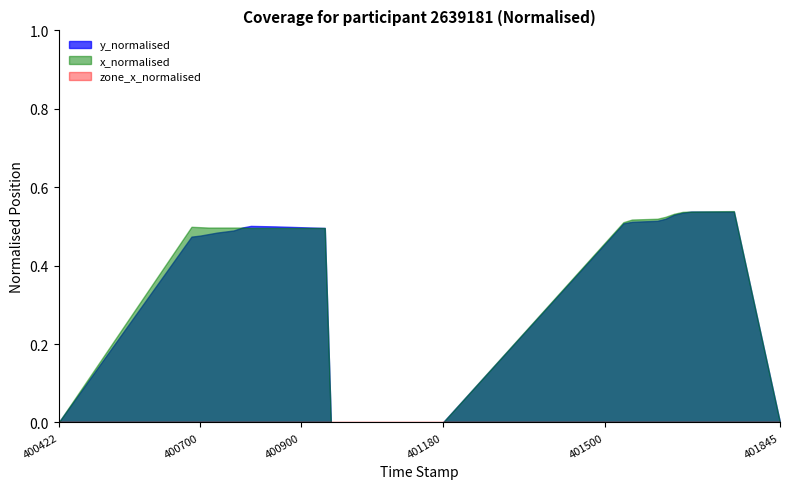

Which series has the largest range (max minus min)?

x_normalised